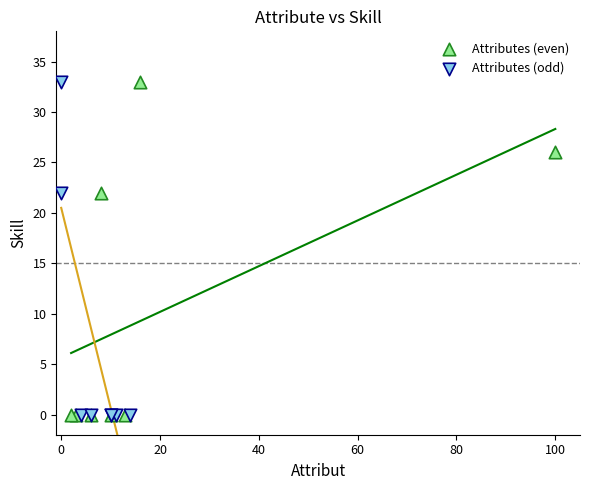

What are all the series names shown in the legend?

Attributes (even), Attributes (odd)